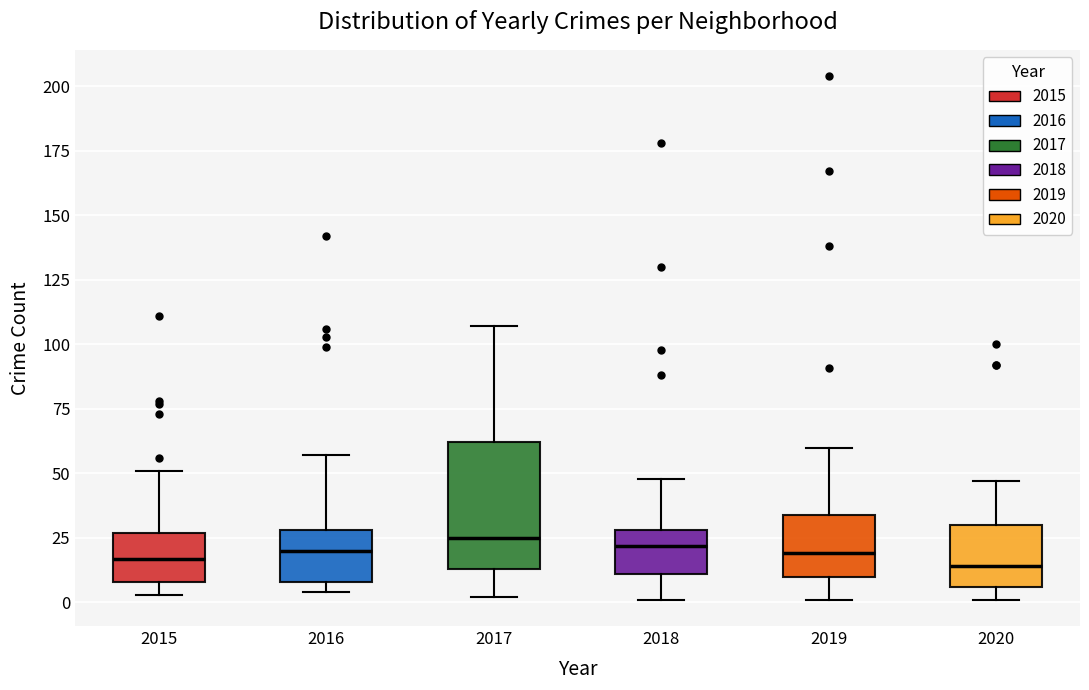

Reading left to right, transcribe this box plot: for each box, give where its median line is, the range the box spans, and where its two whiskers end, as read against the y-axis. The values are not printed on the chart, so give them approximately, as read against the axis.

2015: median 15, box 10 to 25, whiskers 5 to 50
2016: median 20, box 10 to 30, whiskers 5 to 55
2017: median 25, box 15 to 60, whiskers 0 to 105
2018: median 20, box 10 to 30, whiskers 0 to 50
2019: median 20, box 10 to 35, whiskers 0 to 60
2020: median 15, box 5 to 30, whiskers 0 to 45